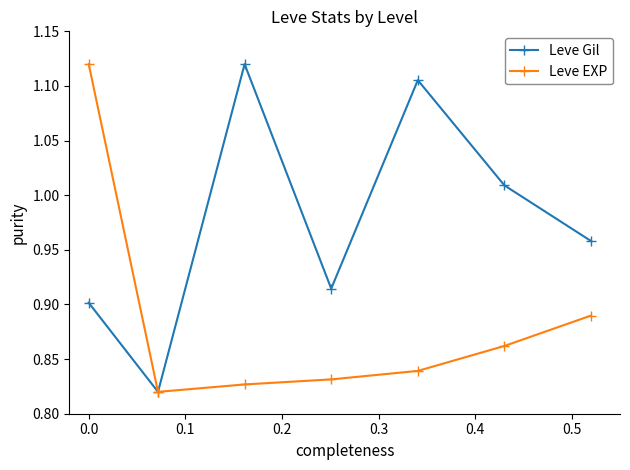

Count the Leve EXP values in the range 0 to 1.

6